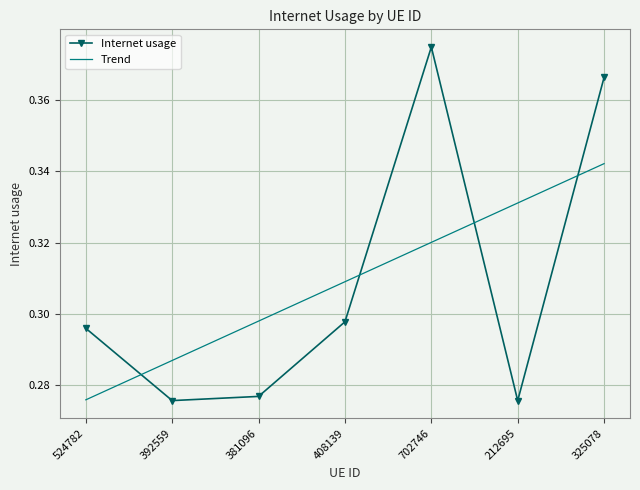

True or false: Internet usage and Trend intersect in this chart.

True